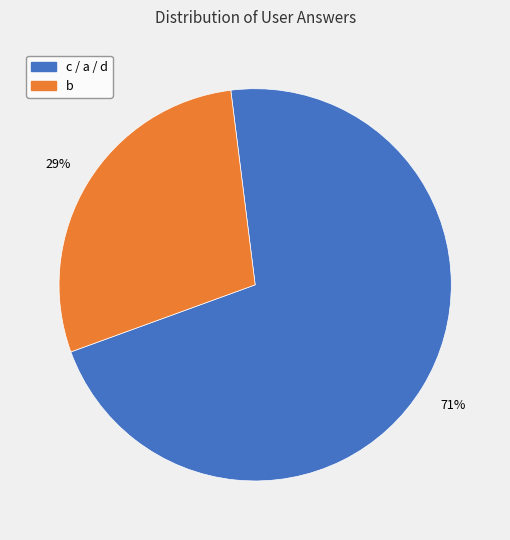

To the nearest percent, what is the average slice percentage?

50%